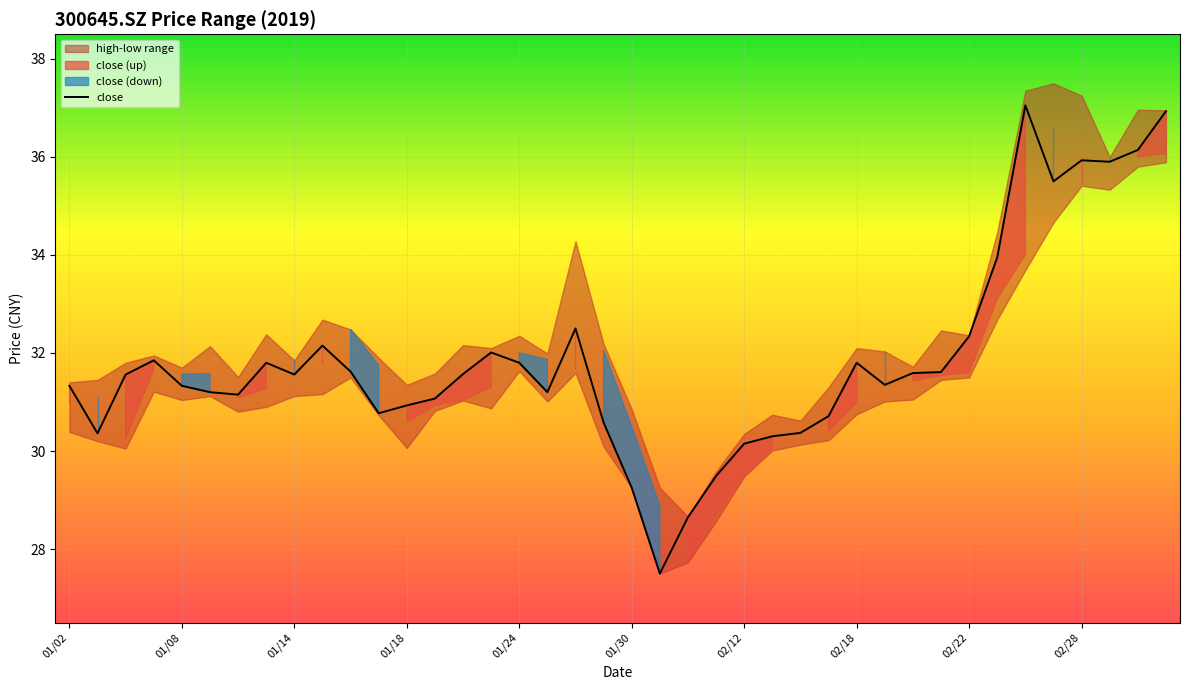

What is the change in value from 01/02 to 39?

+5.6